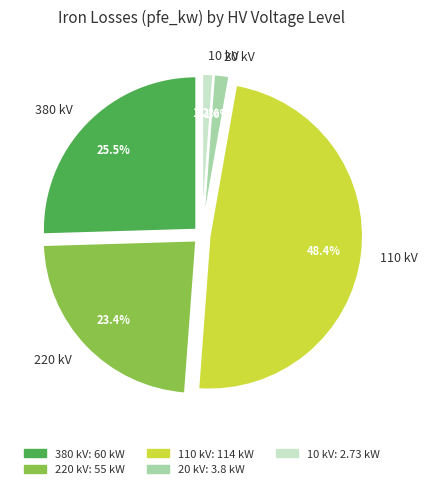

The 10 kV slice represents 11% of the pie. True or false?

False